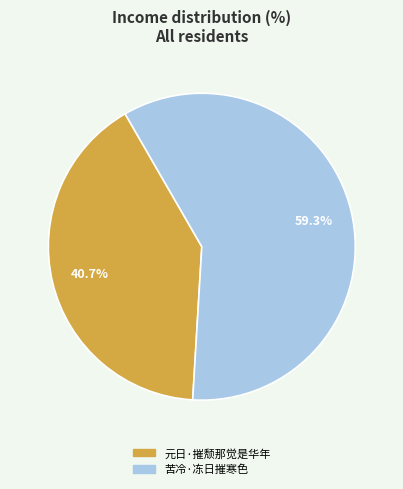

What is the total percentage of 元日·摧颓那觉是华年 and 苦冷·冻日摧寒色?

100.0%